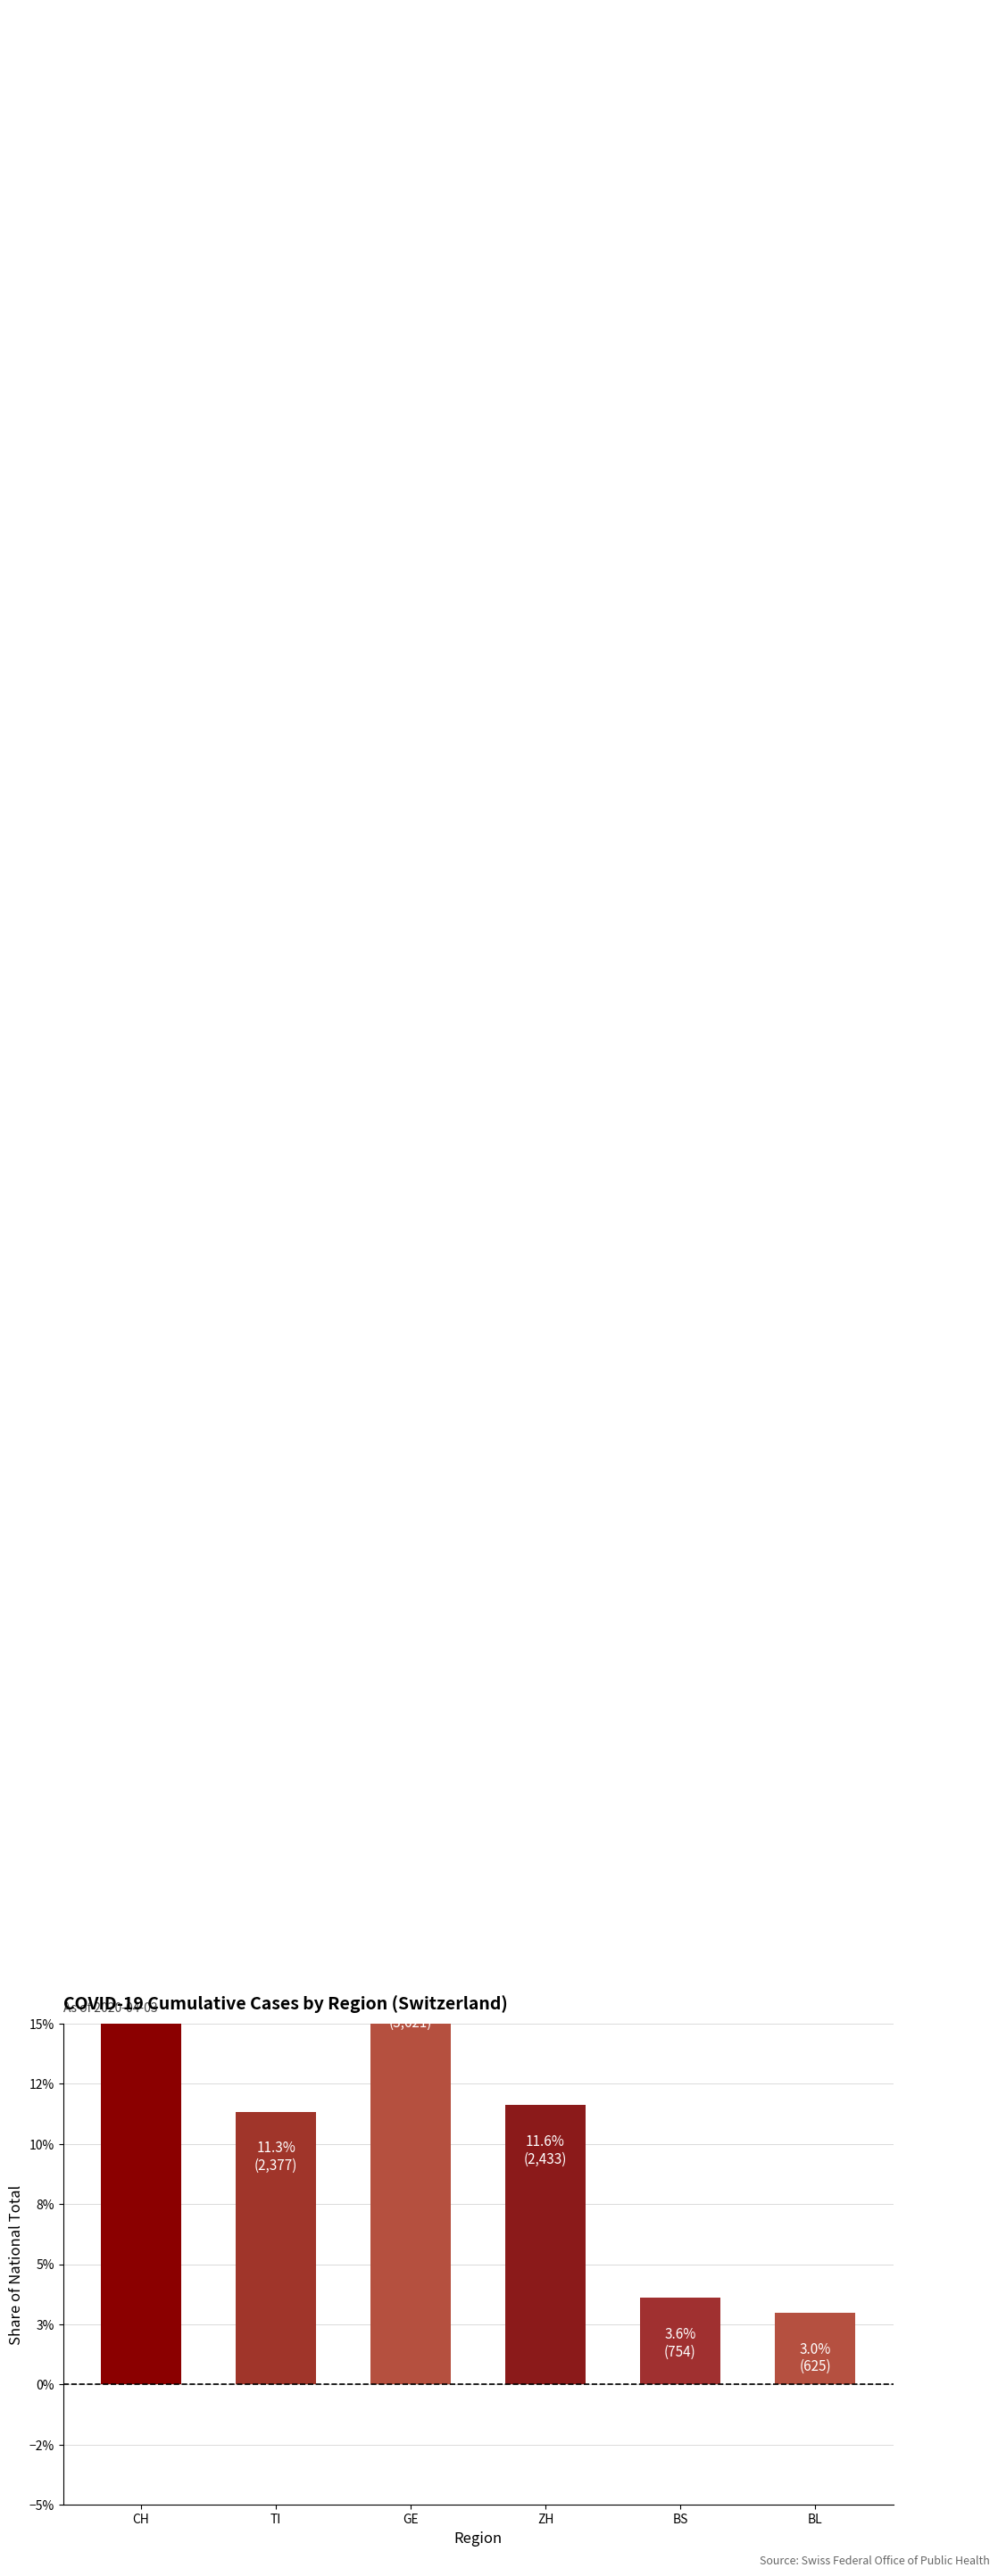

The chart shows a value of 0.1 at BS. True or false?

False